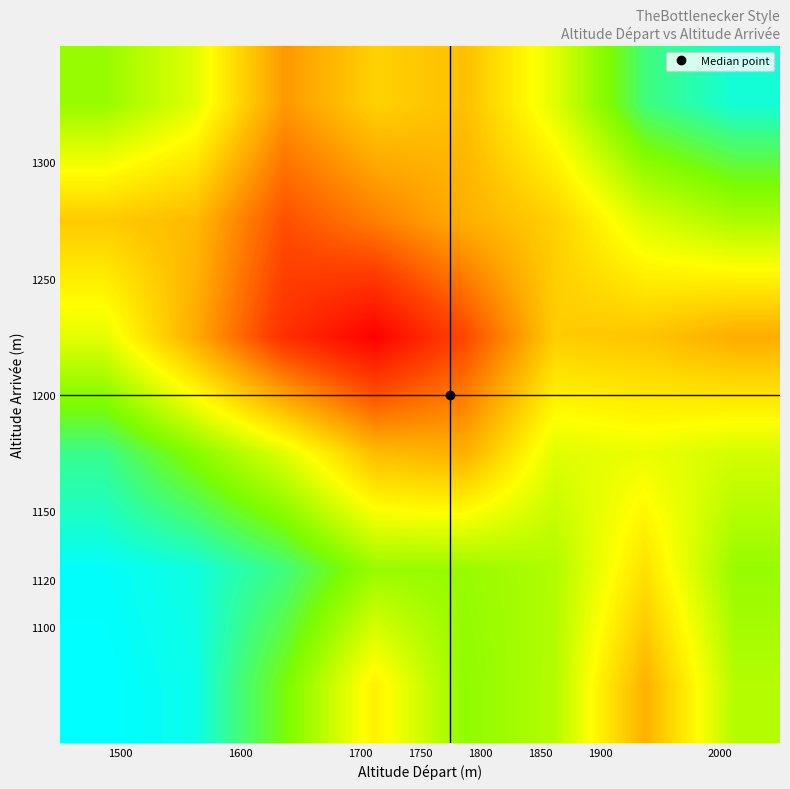

How many categories are shown in the chart?

8